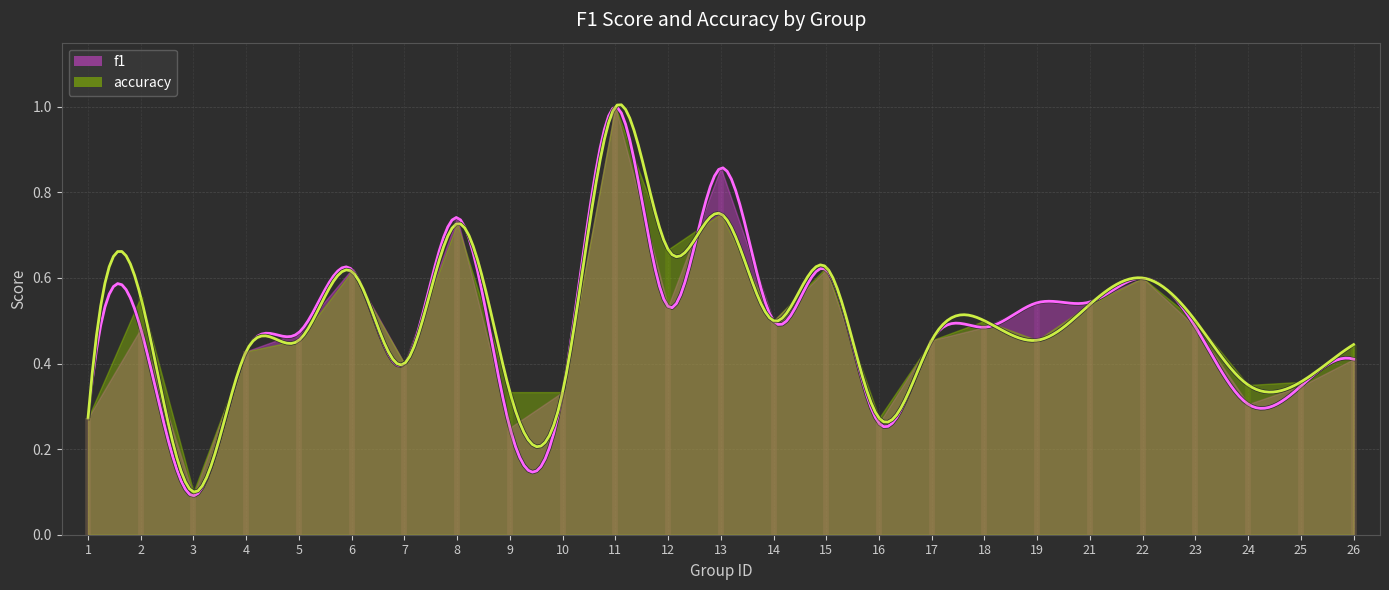

How many distinct data groups are displayed?

2